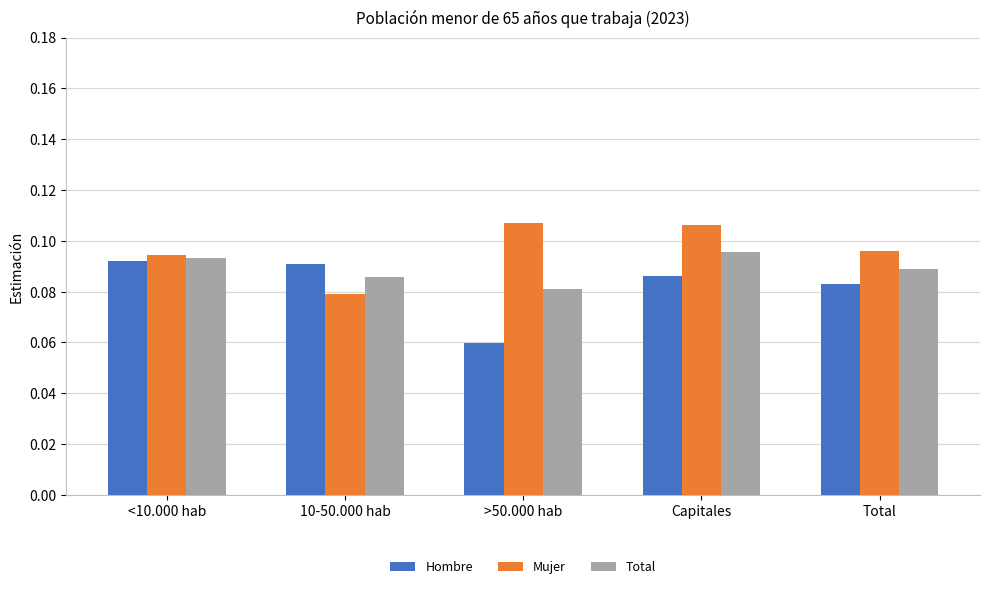

Is it true that Hombre equals 0.0 at >50.000 hab?

False